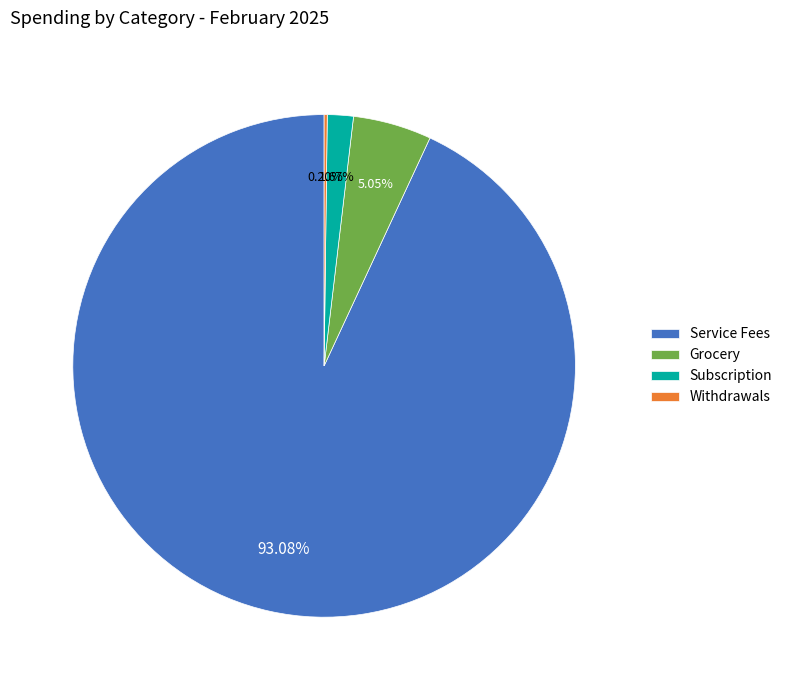

Do Subscription and Grocery together represent more than half of the pie?

No